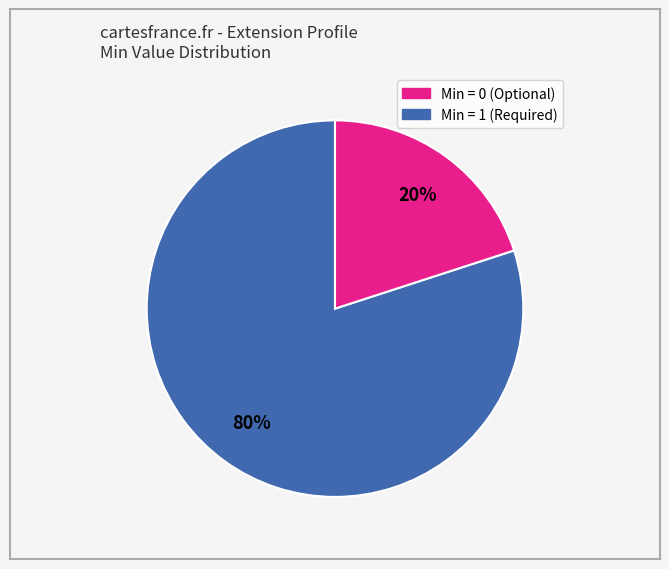

To the nearest percent, what is the difference between the largest and smallest slice percentages?

60%